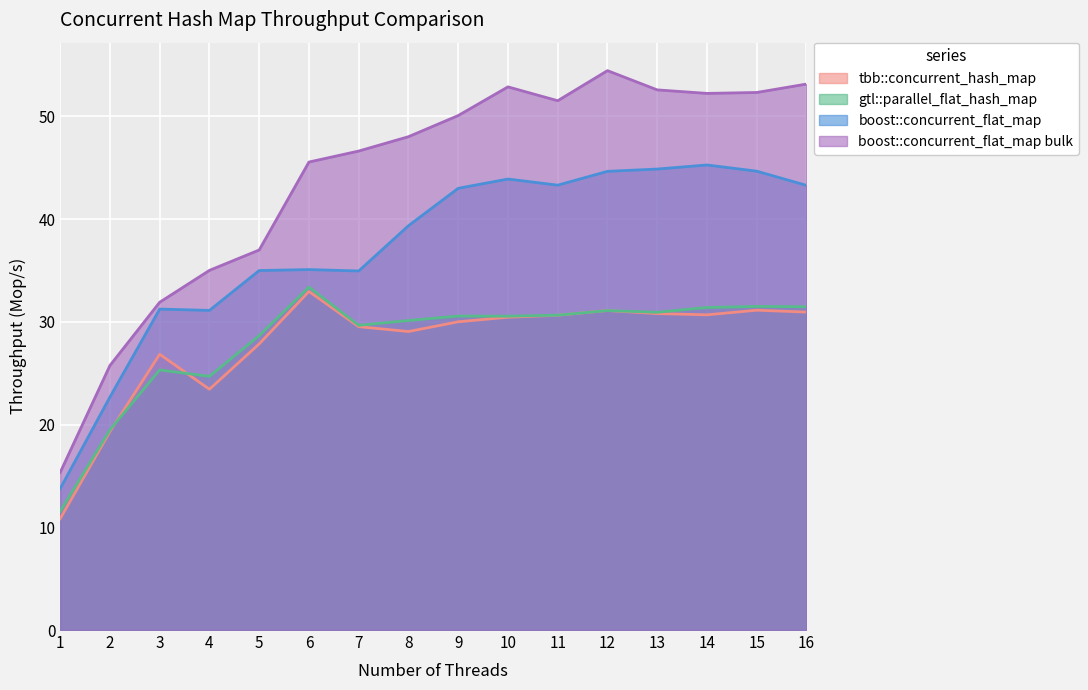

Is the value of tbb::concurrent_hash_map at 4 greater than the value of boost::concurrent_flat_map bulk at 12?

No